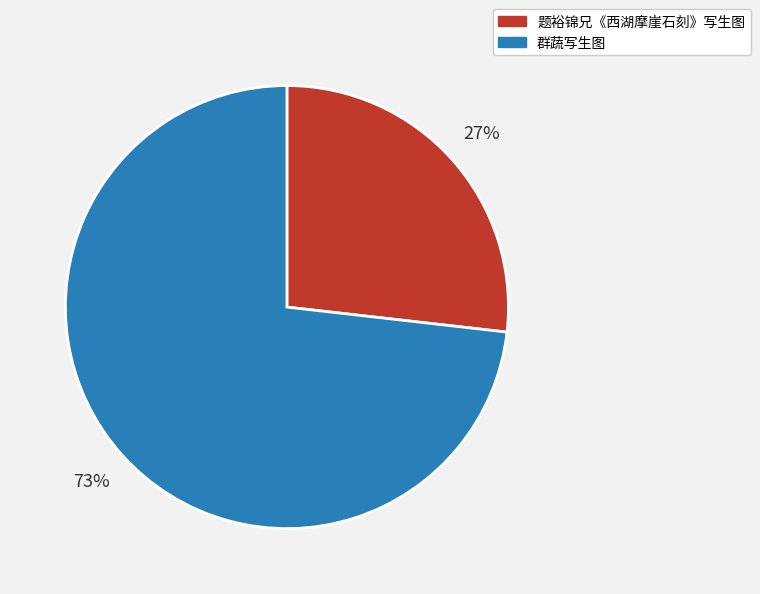

To the nearest percent, what portion does 群蔬写生图 represent?

73%